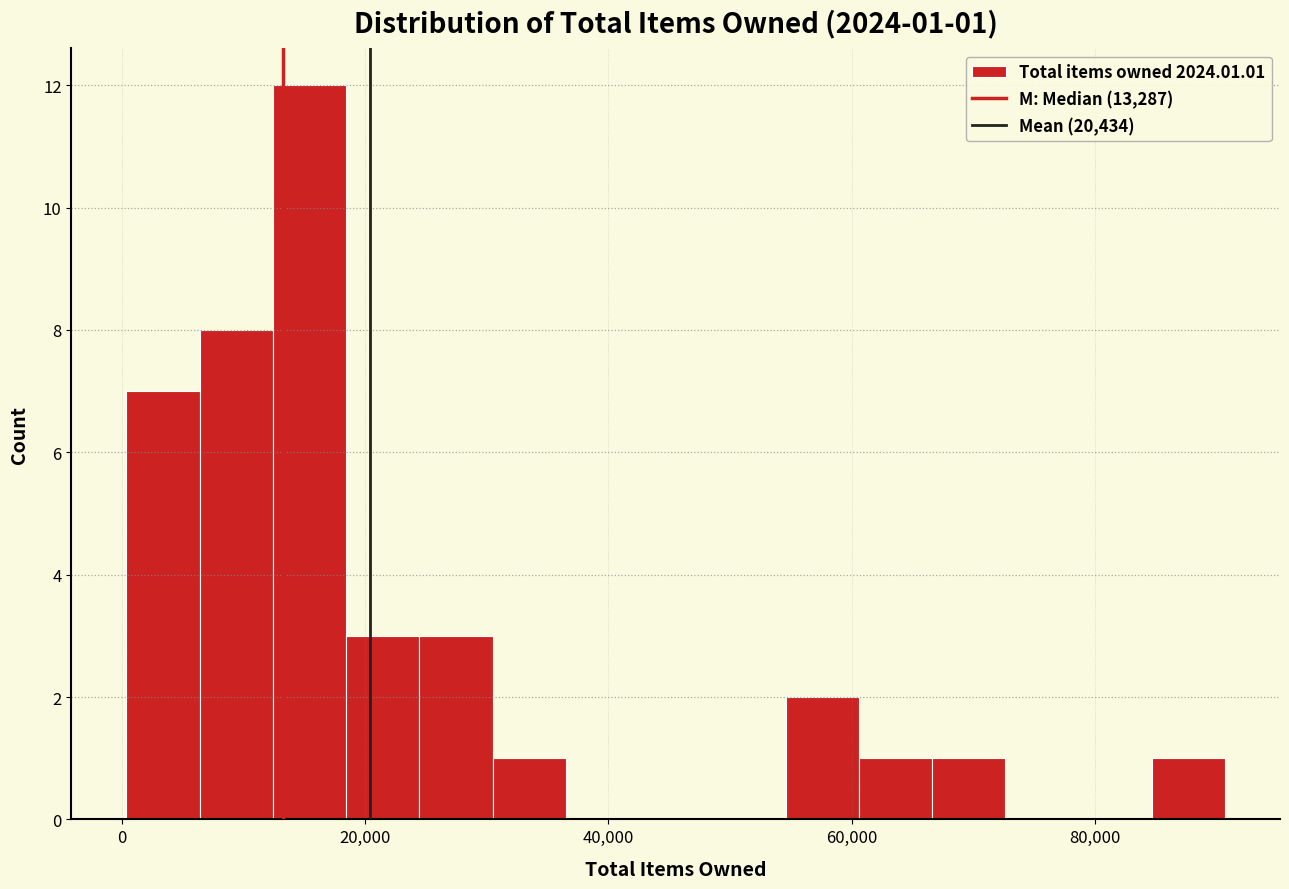

Read against the x-axis, roughly where is the centre of the tallest bar?

16000